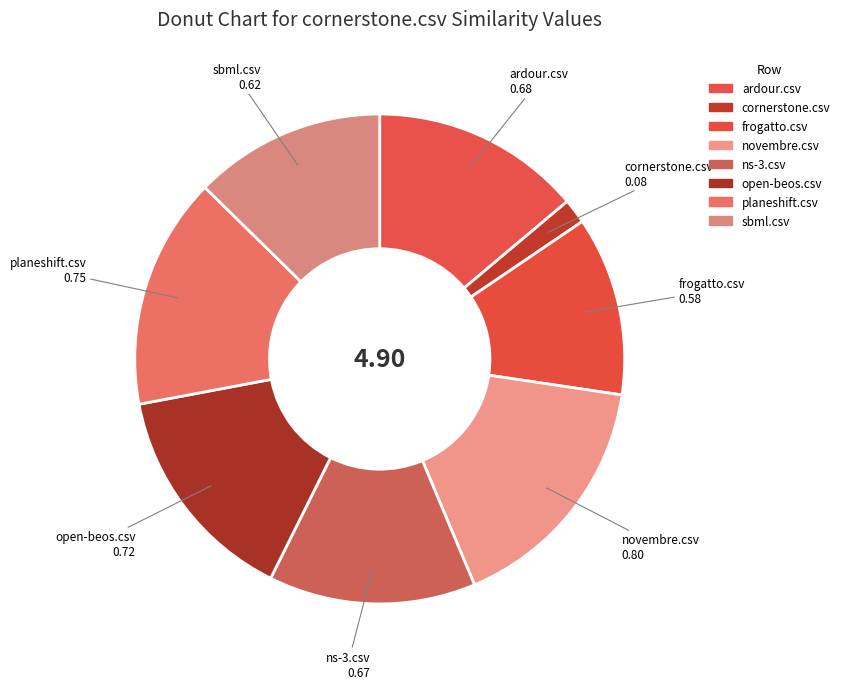

Which category has the smallest portion of the pie?

cornerstone.csv